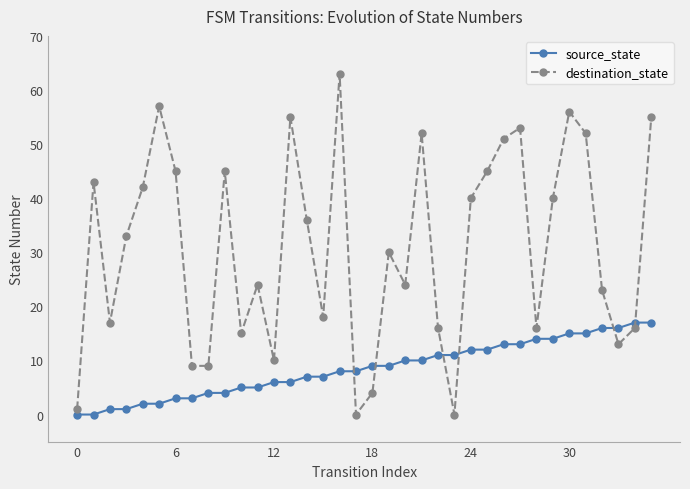

Which series has the largest total across all categories?

destination_state